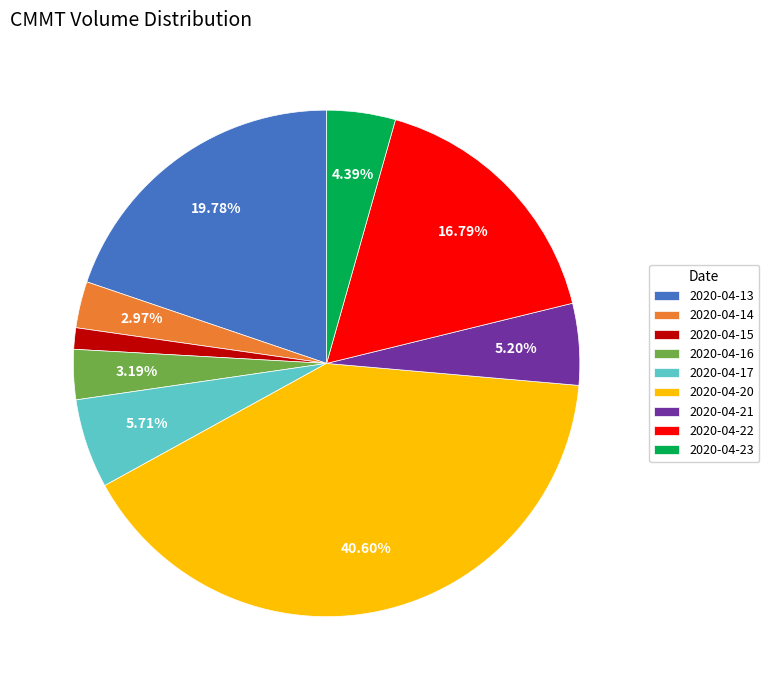

Which has a higher value, 2020-04-23 or 2020-04-16?

2020-04-23